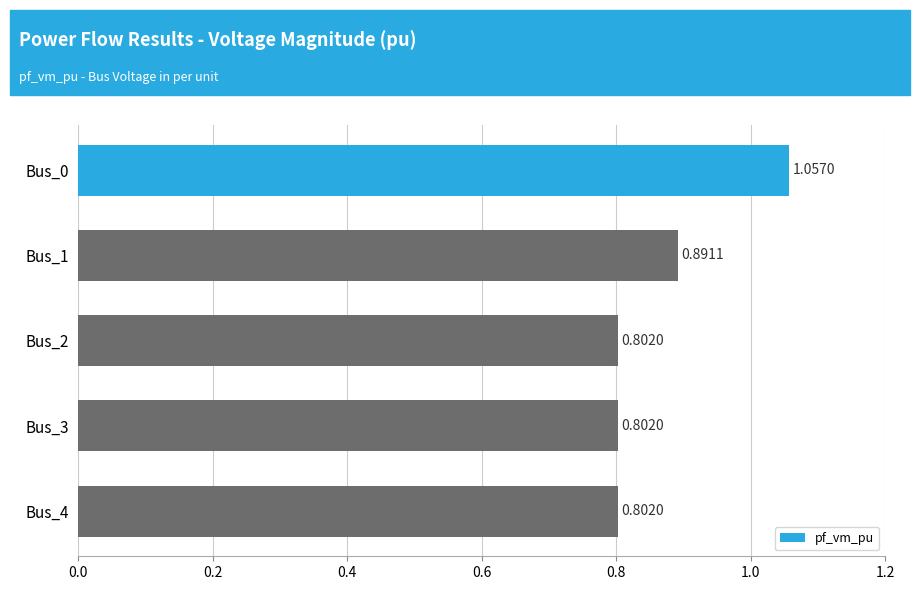

What is the difference between the maximum and second lowest values?

0.3